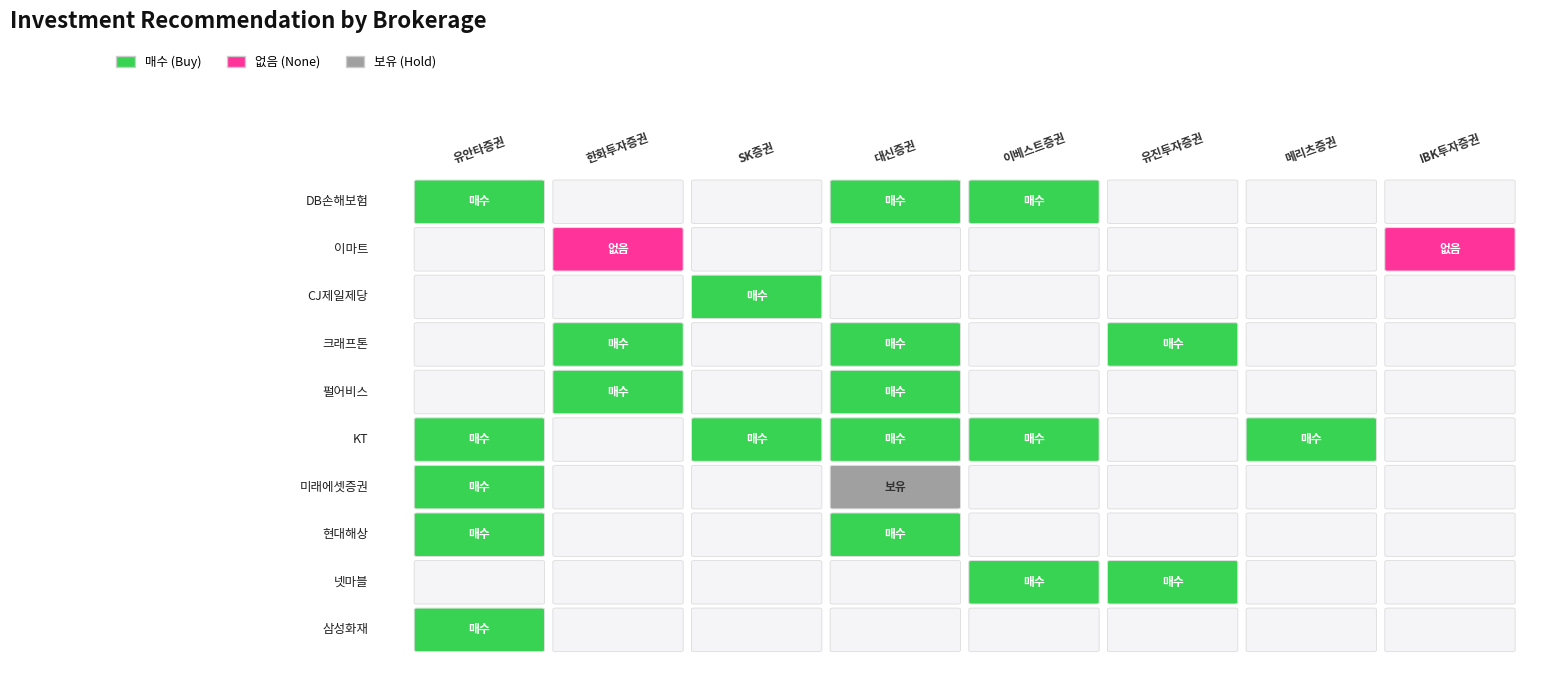

At how many categories does at least one series exceed 0?

8